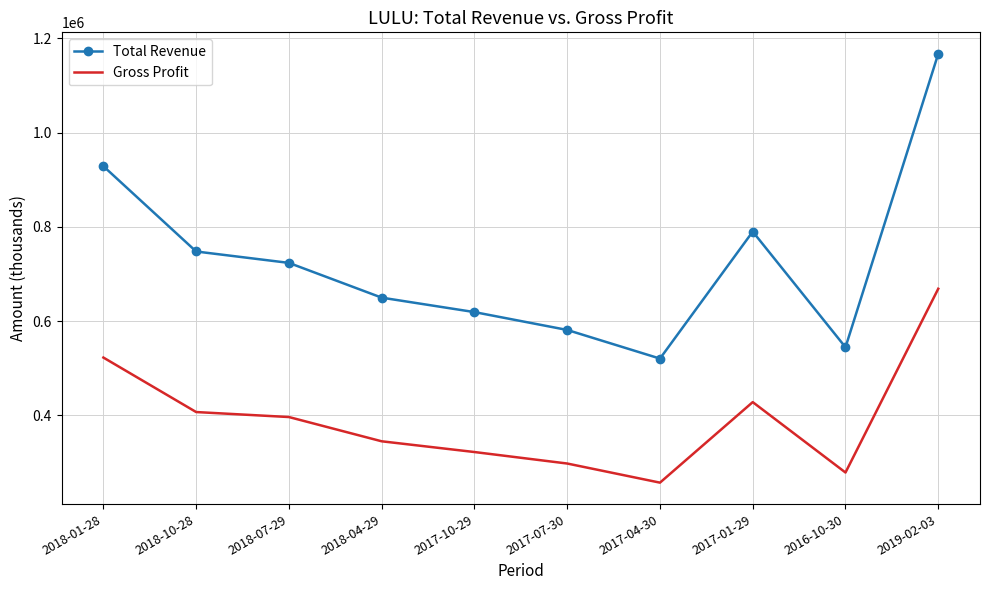

Is it true that Gross Profit equals 396200 at 2018-07-29?

True